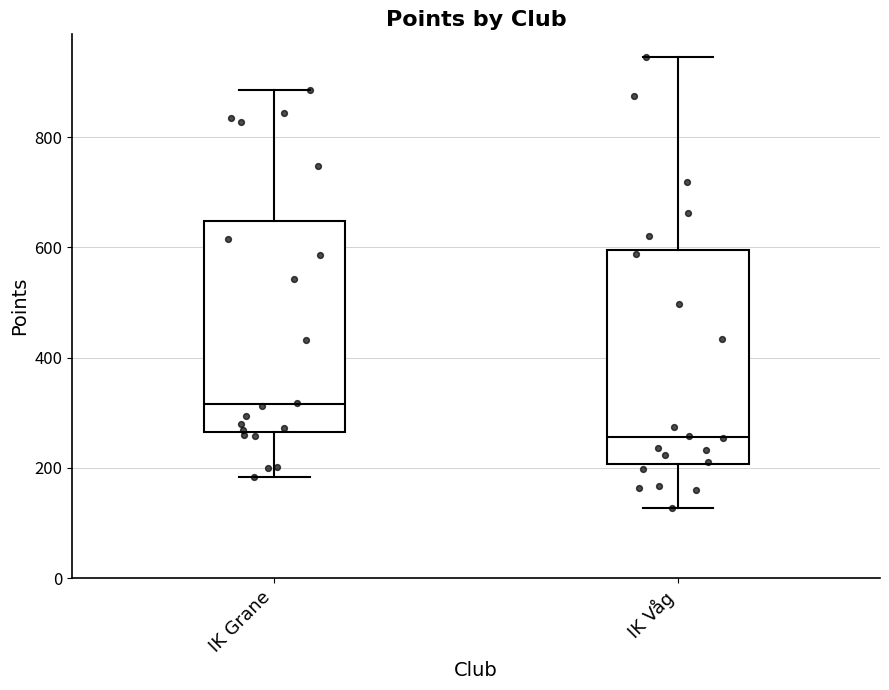

Where is the lower edge of the box for IK Våg on the y-axis? The values are not printed on the chart, so give them approximately, as read against the axis.

200